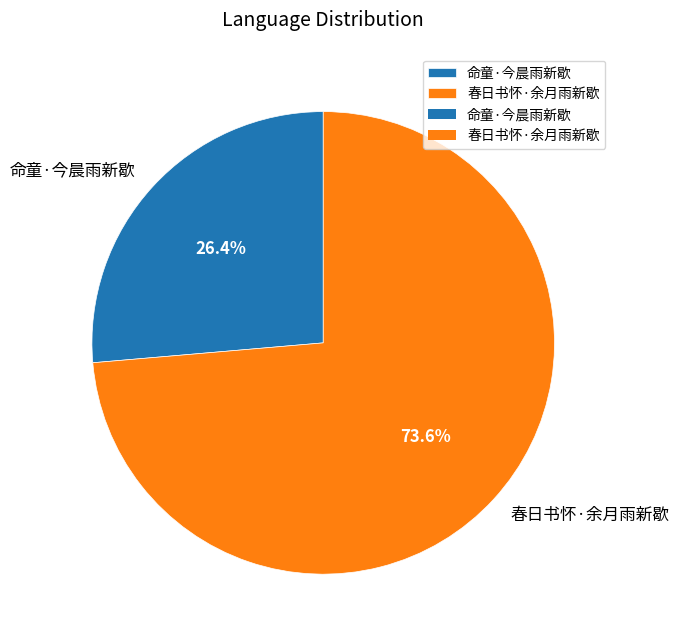

Is there a majority slice in this chart?

Yes